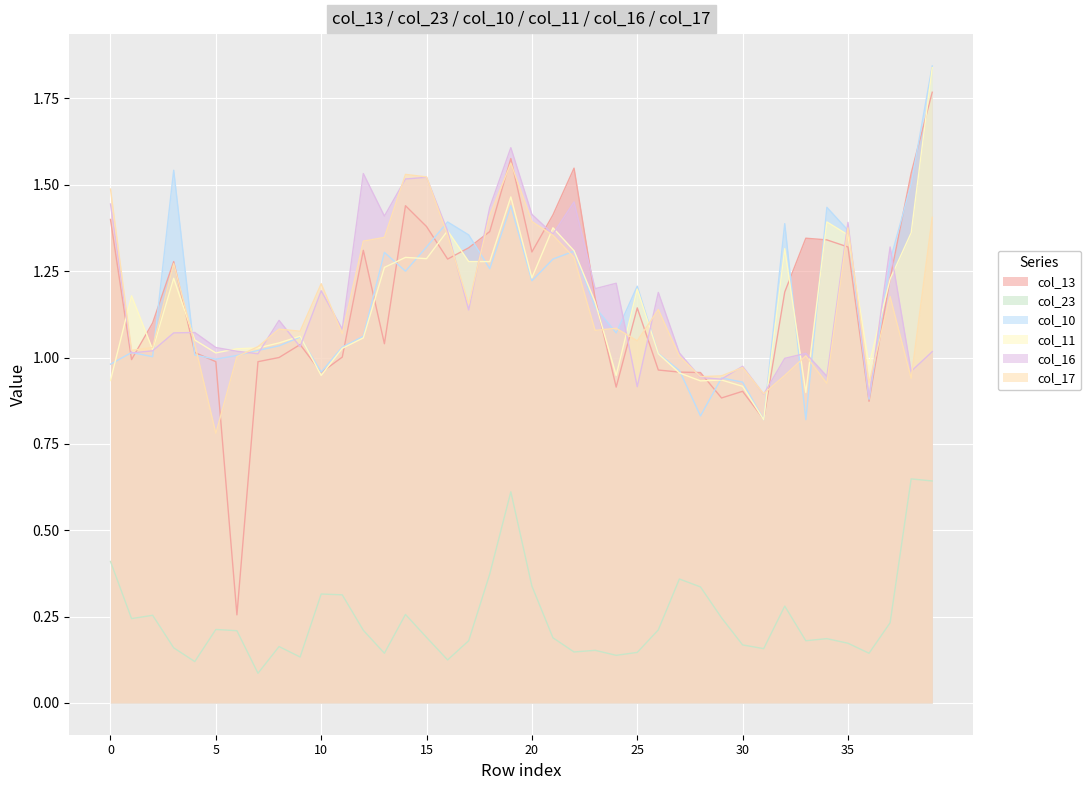

What is the difference between the maximum and second lowest values in the col_11 series?

0.9